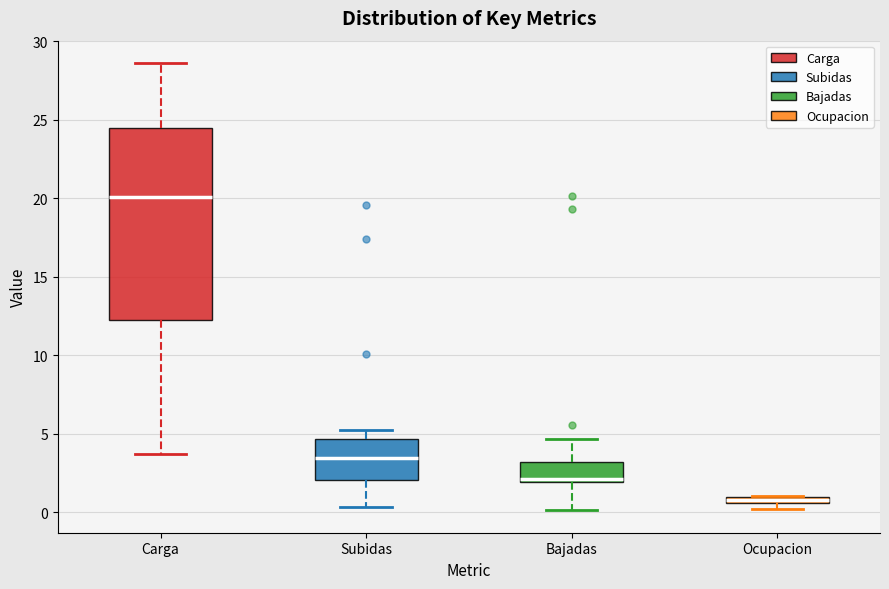

Which box's median line is the lowest?

Ocupacion